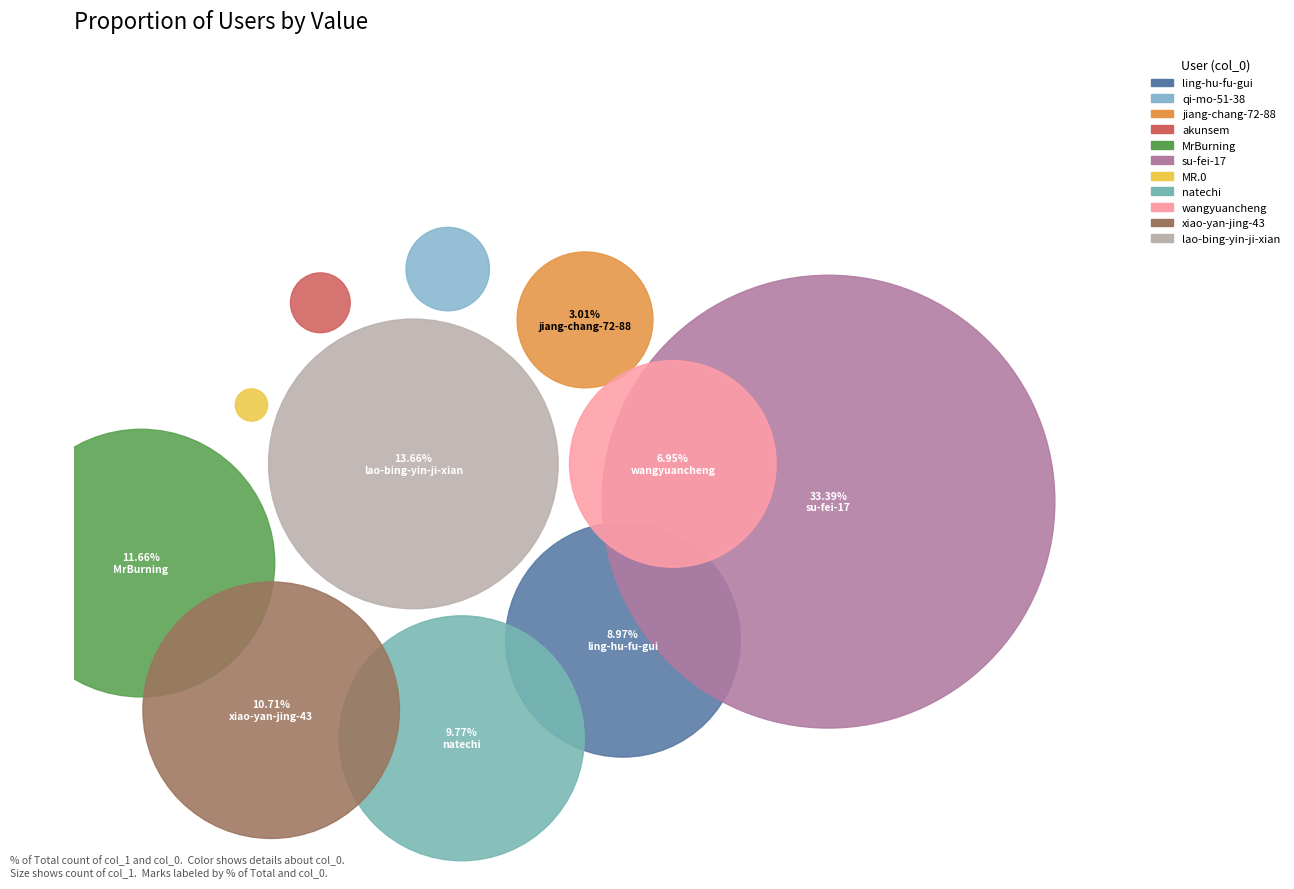

Do natechi and MR.0 together represent more than half of the pie?

No